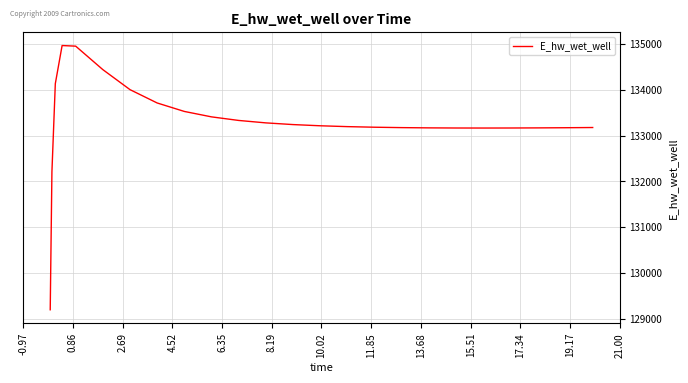

What is the smallest value displayed?

129196.1